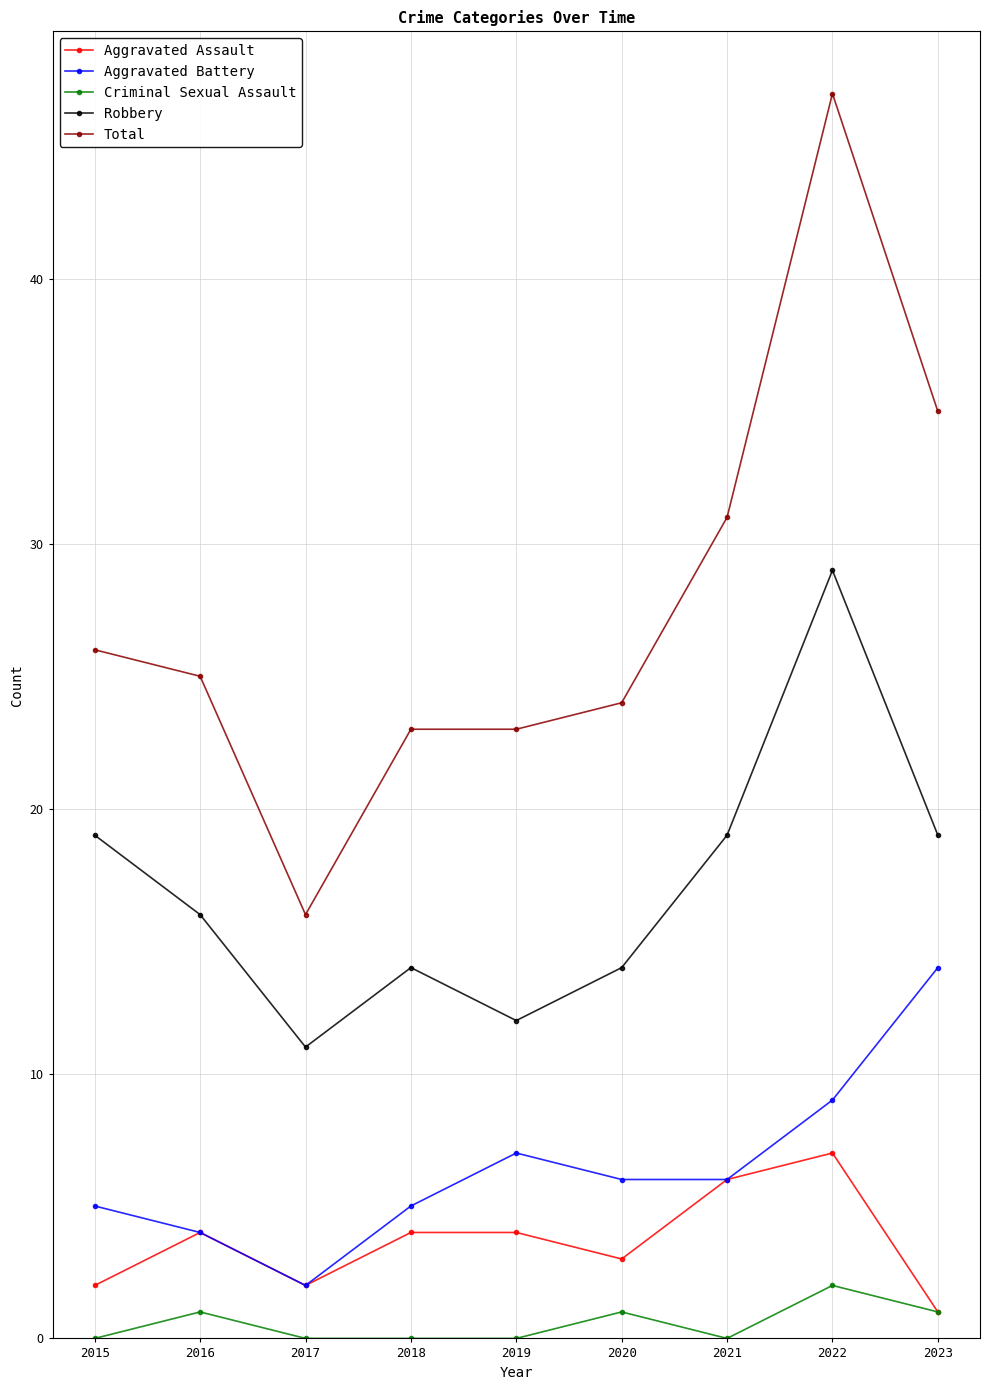

The Aggravated Battery series shows 2 at 2017. True or false?

True